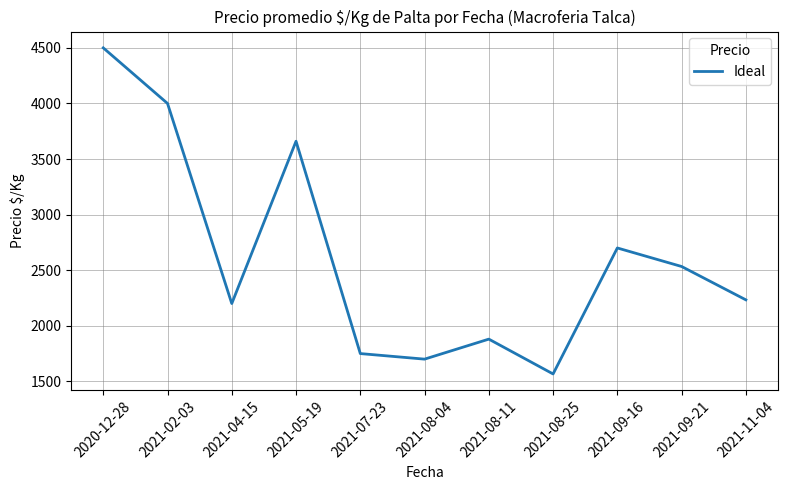

What is the greatest value displayed?

4500.0